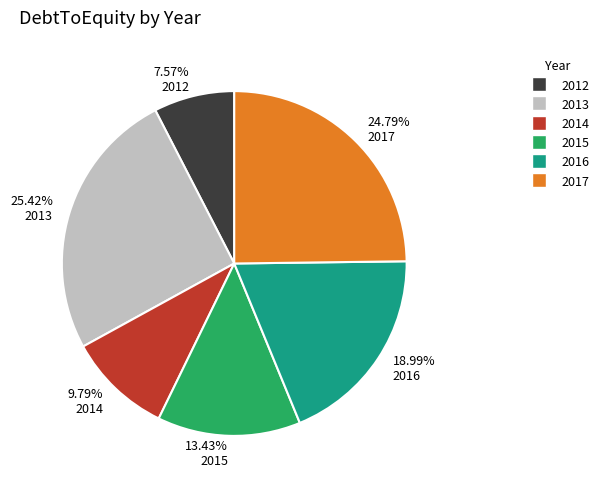

Does 2013 account for over 50% of the chart?

No